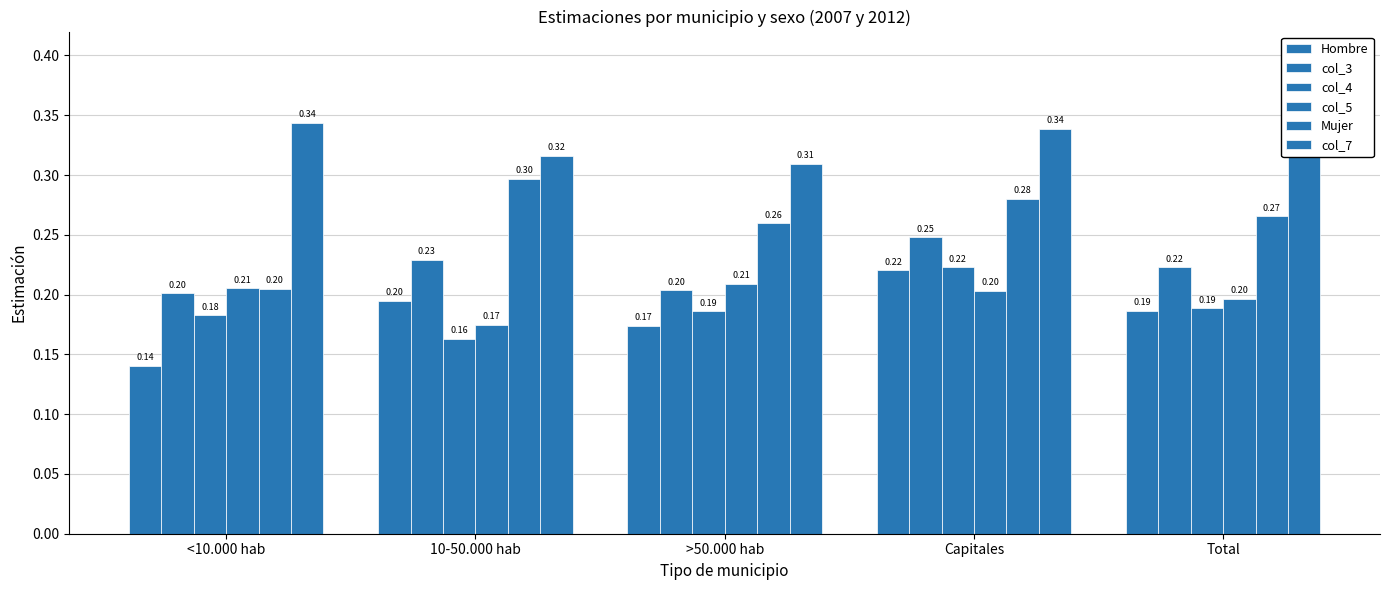

True or false: col_4 has a value of 0.1 at Capitales.

False